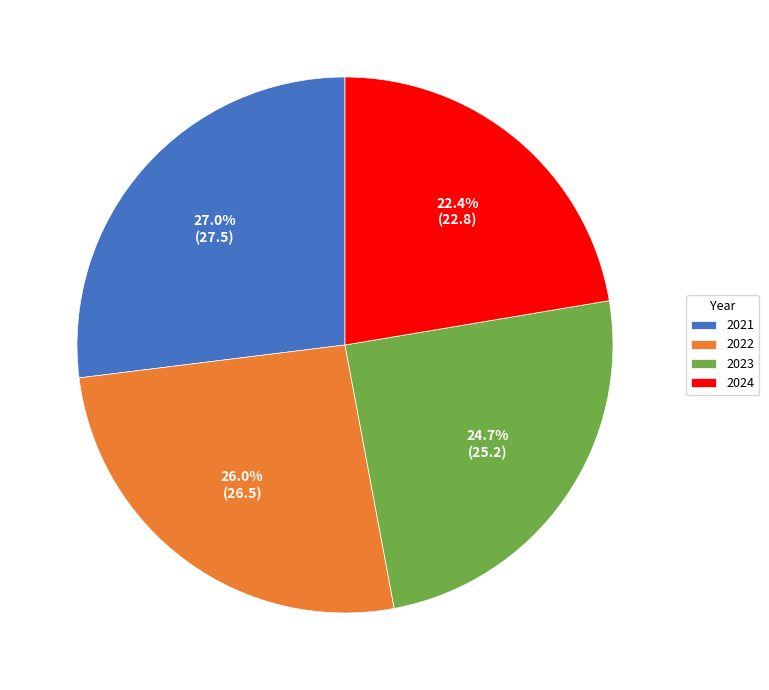

Do 2024 and 2022 together represent more than half of the pie?

No